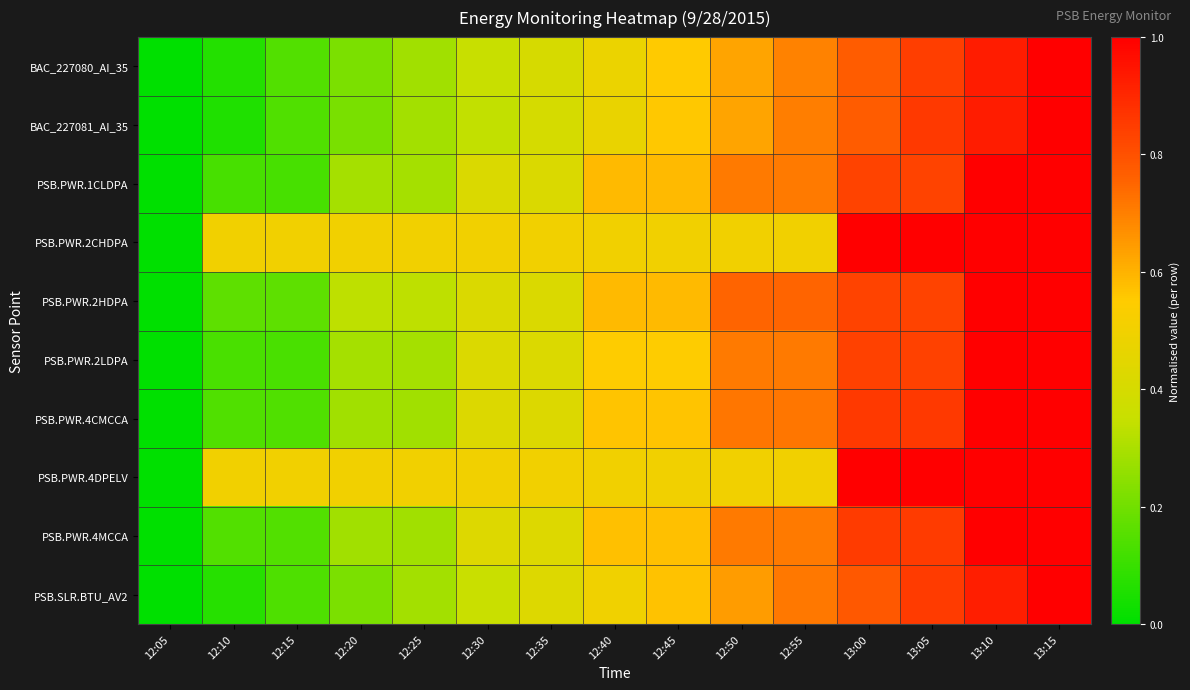

Reading left to right, what are all the values shown in this chart?

BAC_227080_AI_35: 12:05=0.0	12:10=0.1	12:15=0.1	12:20=0.2	12:25=0.3	12:30=0.4	12:35=0.4	12:40=0.5	12:45=0.6	12:50=0.6	12:55=0.7	13:00=0.8	13:05=0.8	13:10=0.9	13:15=1.0
BAC_227081_AI_35: 12:05=0.0	12:10=0.1	12:15=0.1	12:20=0.2	12:25=0.3	12:30=0.3	12:35=0.4	12:40=0.5	12:45=0.6	12:50=0.6	12:55=0.7	13:00=0.8	13:05=0.9	13:10=0.9	13:15=1.0
PSB.PWR.1CLDPA: 12:05=0.0	12:10=0.1	12:15=0.1	12:20=0.3	12:25=0.3	12:30=0.4	12:35=0.4	12:40=0.6	12:45=0.6	12:50=0.7	12:55=0.7	13:00=0.8	13:05=0.8	13:10=1.0	13:15=1.0
PSB.PWR.2CHDPA: 12:05=0.0	12:10=0.5	12:15=0.5	12:20=0.5	12:25=0.5	12:30=0.5	12:35=0.5	12:40=0.5	12:45=0.5	12:50=0.5	12:55=0.5	13:00=1.0	13:05=1.0	13:10=1.0	13:15=1.0
PSB.PWR.2HDPA: 12:05=0.0	12:10=0.2	12:15=0.2	12:20=0.3	12:25=0.3	12:30=0.4	12:35=0.4	12:40=0.6	12:45=0.6	12:50=0.8	12:55=0.8	13:00=0.8	13:05=0.8	13:10=1.0	13:15=1.0
PSB.PWR.2LDPA: 12:05=0.0	12:10=0.1	12:15=0.1	12:20=0.3	12:25=0.3	12:30=0.4	12:35=0.4	12:40=0.5	12:45=0.5	12:50=0.7	12:55=0.7	13:00=0.8	13:05=0.8	13:10=1.0	13:15=1.0
PSB.PWR.4CMCCA: 12:05=0.0	12:10=0.1	12:15=0.1	12:20=0.3	12:25=0.3	12:30=0.4	12:35=0.4	12:40=0.6	12:45=0.6	12:50=0.7	12:55=0.7	13:00=0.9	13:05=0.9	13:10=1.0	13:15=1.0
PSB.PWR.4DPELV: 12:05=0.0	12:10=0.5	12:15=0.5	12:20=0.5	12:25=0.5	12:30=0.5	12:35=0.5	12:40=0.5	12:45=0.5	12:50=0.5	12:55=0.5	13:00=1.0	13:05=1.0	13:10=1.0	13:15=1.0
PSB.PWR.4MCCA: 12:05=0.0	12:10=0.1	12:15=0.1	12:20=0.3	12:25=0.3	12:30=0.4	12:35=0.4	12:40=0.6	12:45=0.6	12:50=0.7	12:55=0.7	13:00=0.9	13:05=0.9	13:10=1.0	13:15=1.0
PSB.SLR.BTU_AV2: 12:05=0.0	12:10=0.1	12:15=0.1	12:20=0.2	12:25=0.3	12:30=0.4	12:35=0.4	12:40=0.5	12:45=0.6	12:50=0.6	12:55=0.7	13:00=0.8	13:05=0.9	13:10=0.9	13:15=1.0